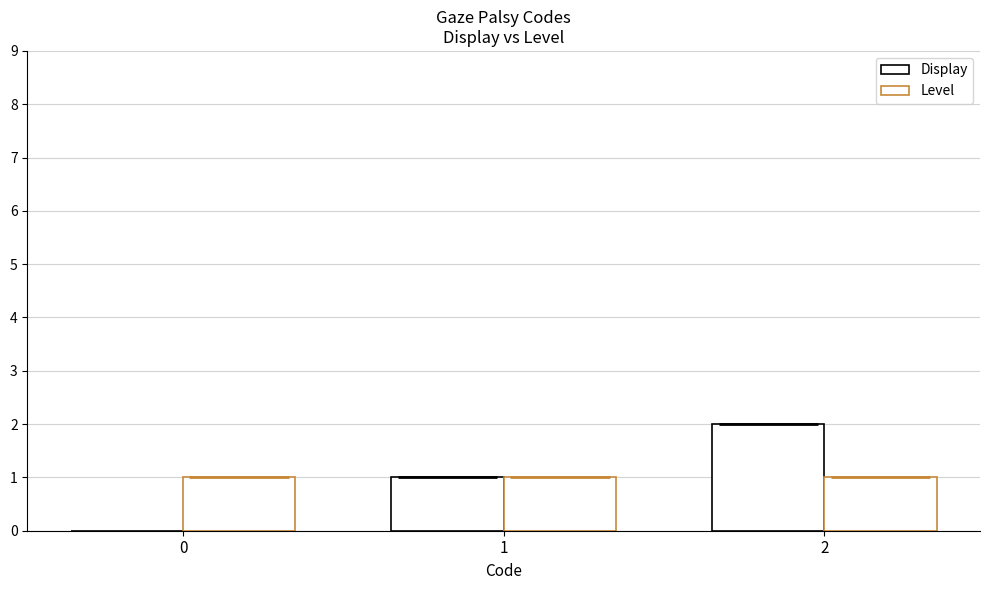

True or false: Level has a value of 1 at 0.

True